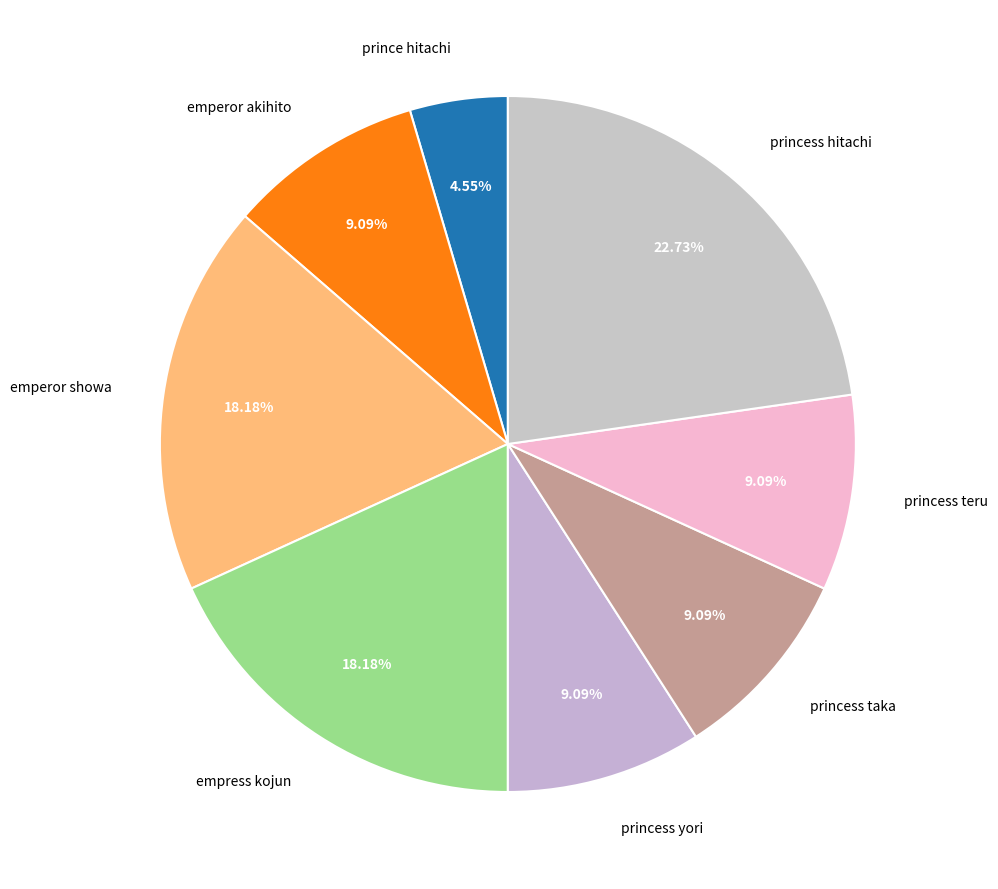

Does any single category account for the majority?

No